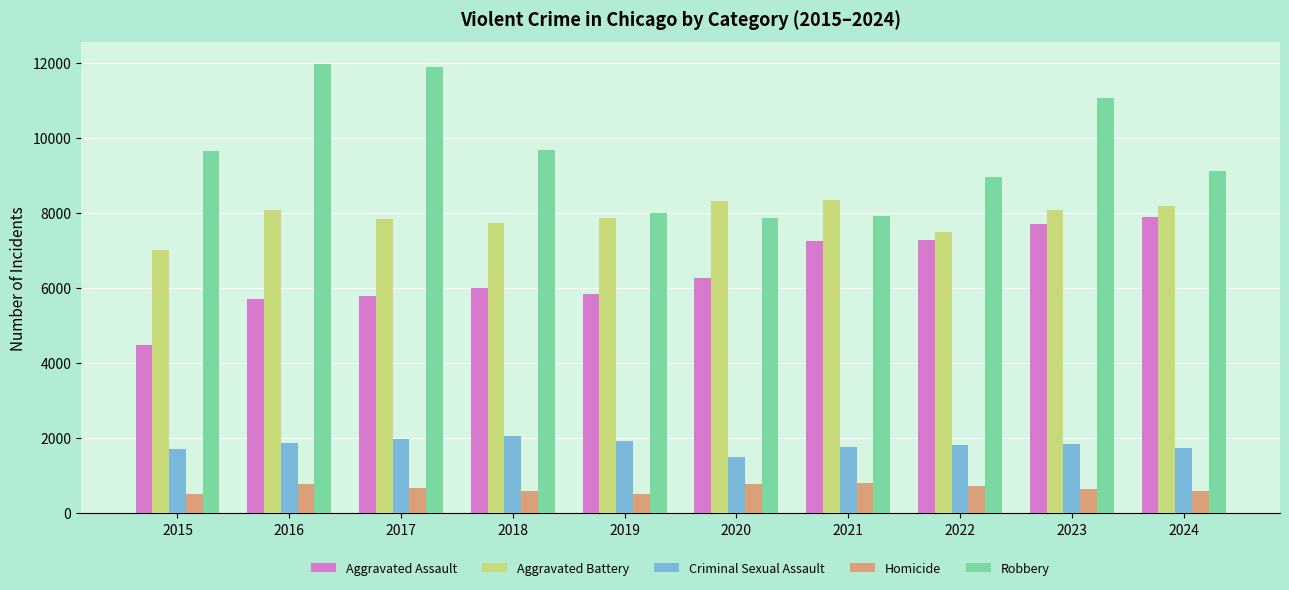

How many values in the Criminal Sexual Assault series are below 1853?

5